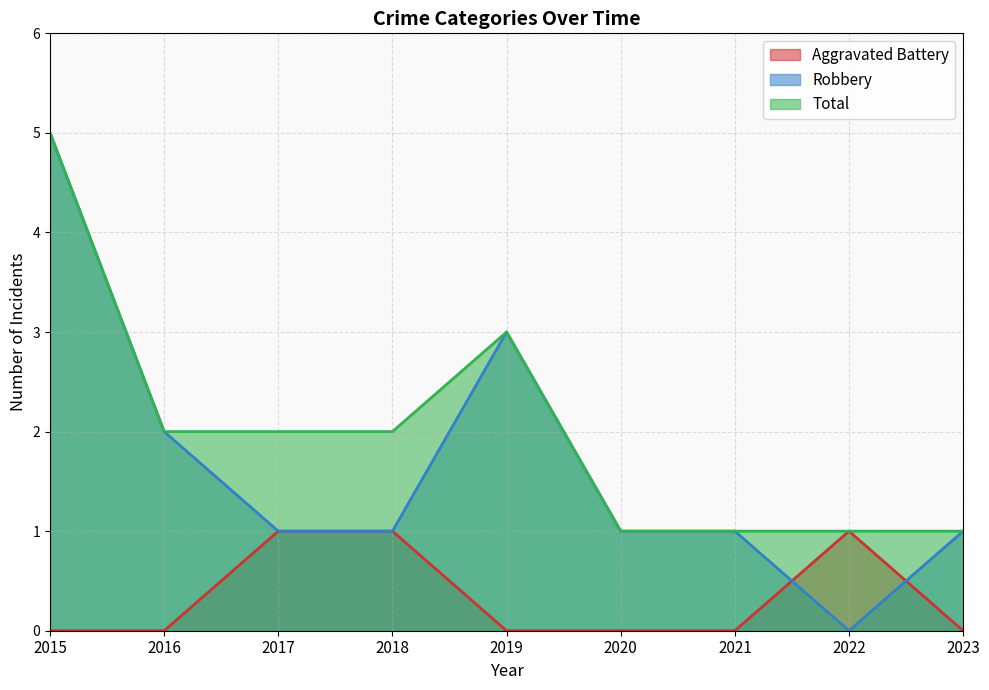

The value of Robbery at 2020 is 2. True or false?

False